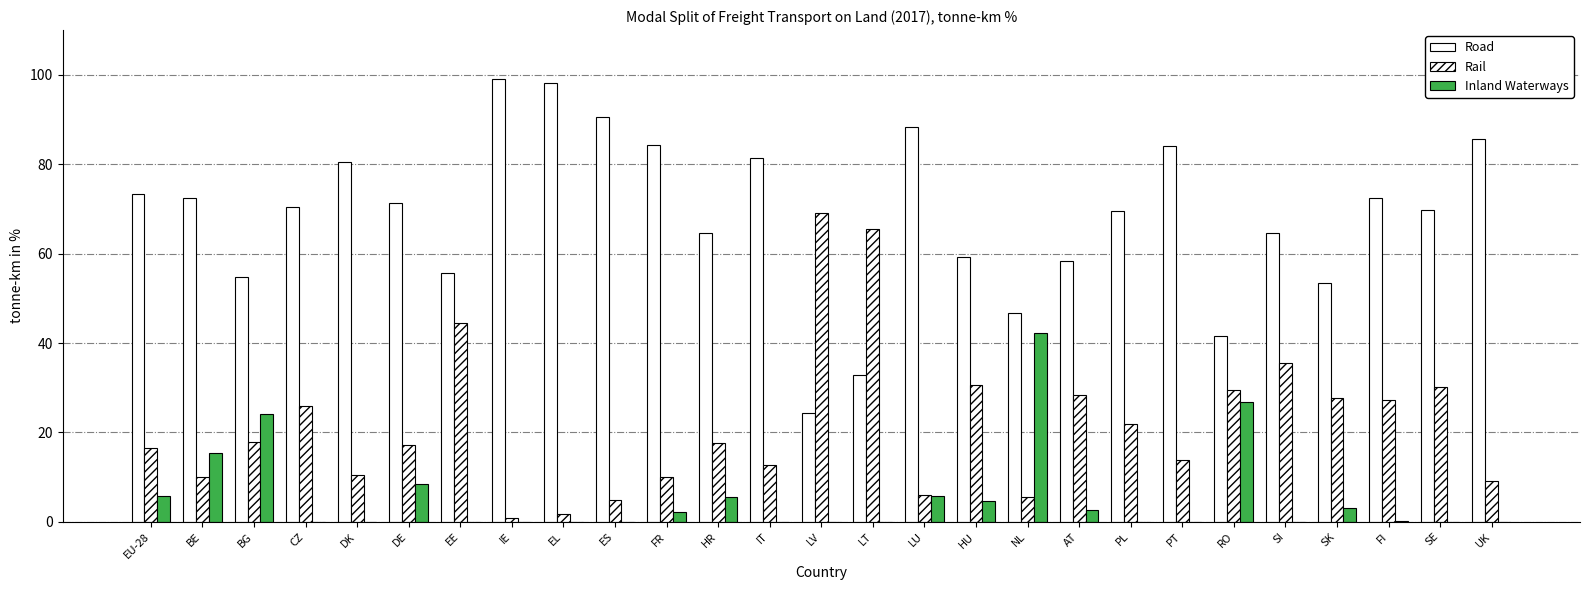

The value of Road at FI is 72.4. True or false?

True